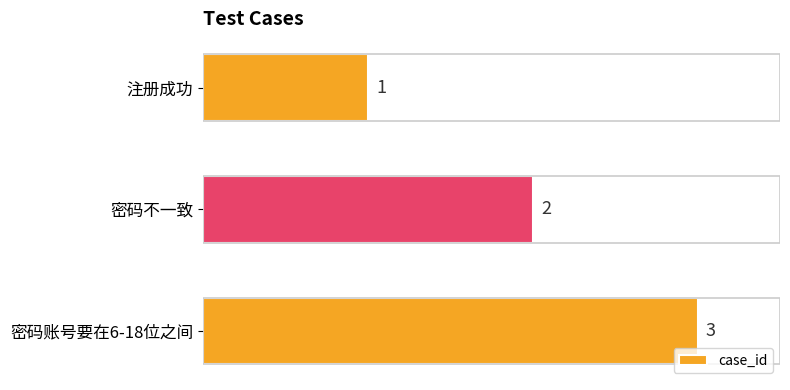

How many series are shown in this chart?

1